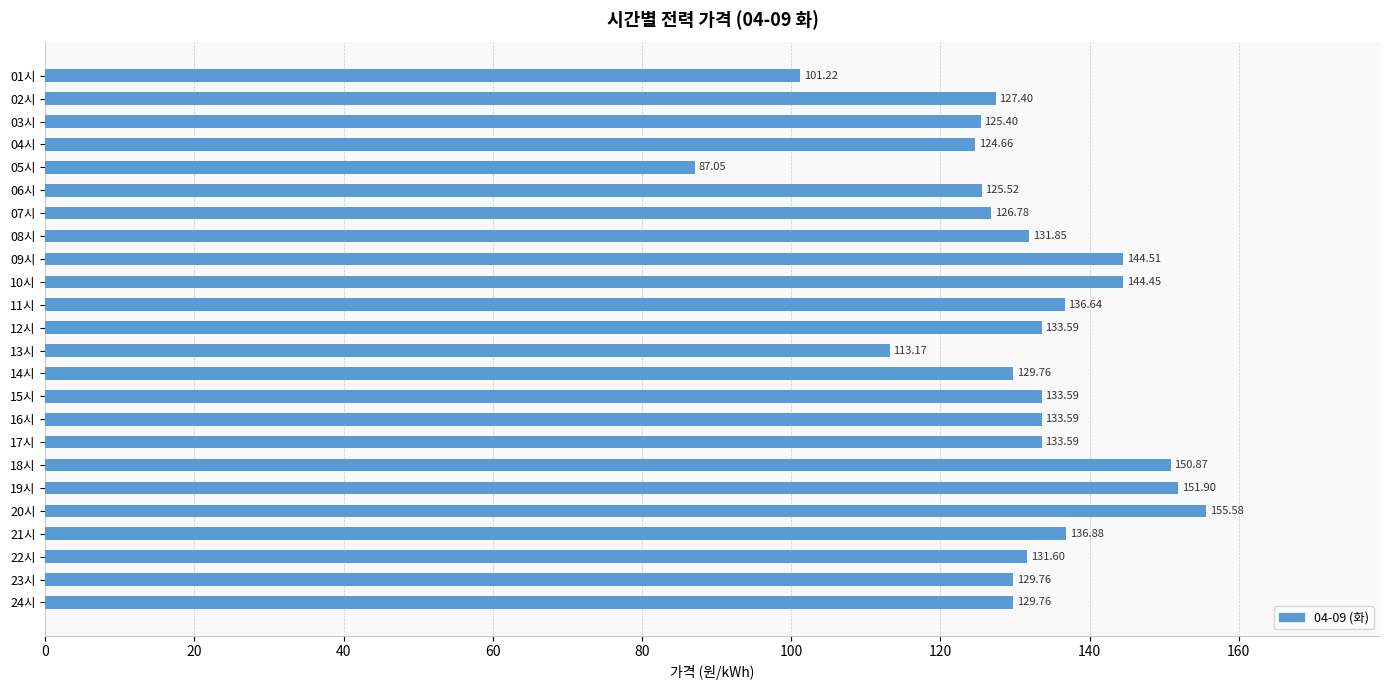

What is the change in value from 04시 to 13시?

-11.5